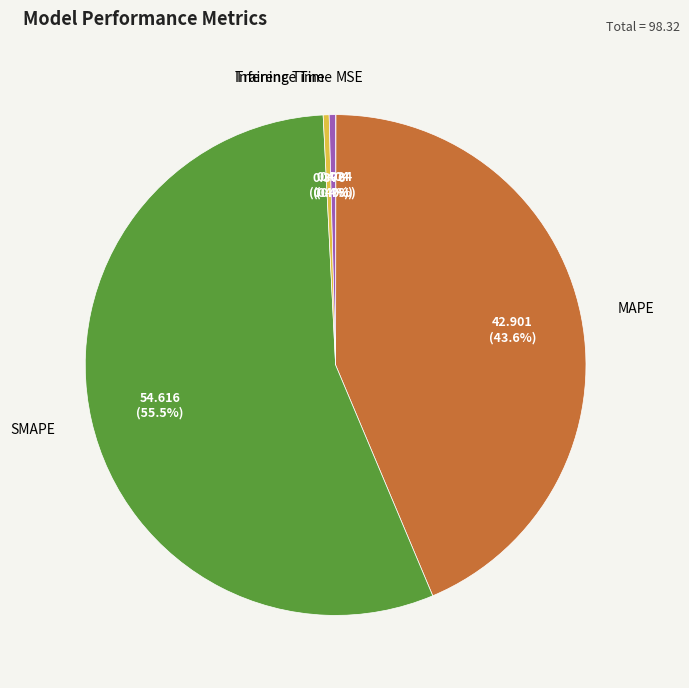

What is the largest slice in the pie chart?

SMAPE